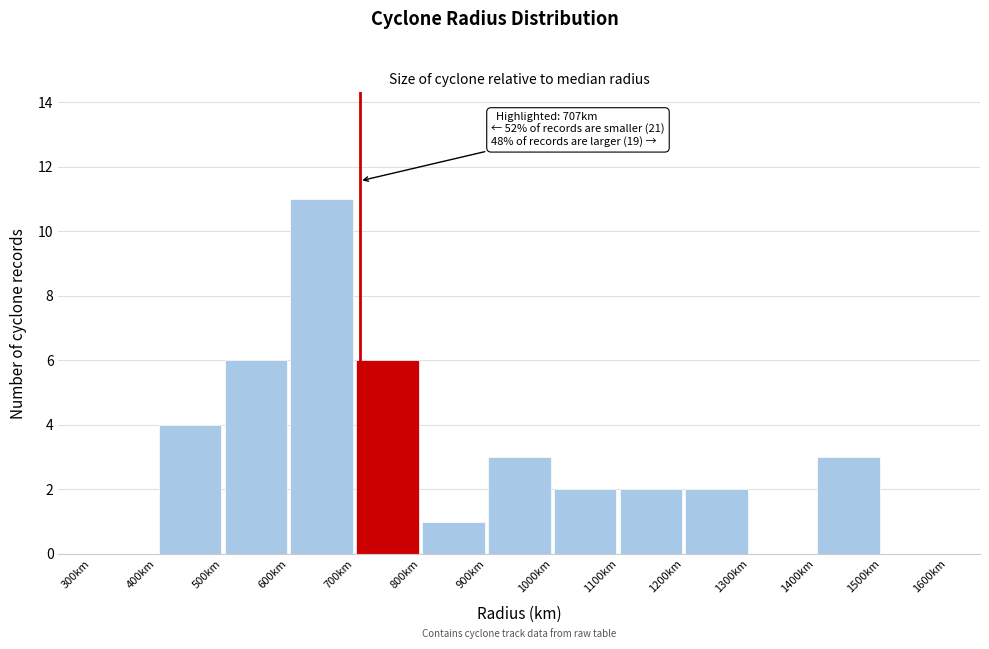

Which range on the x-axis has the tallest bar?

600 to 700